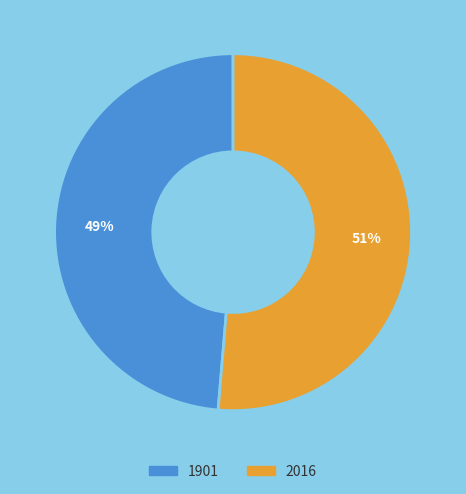

Count the number of slices in the pie.

2